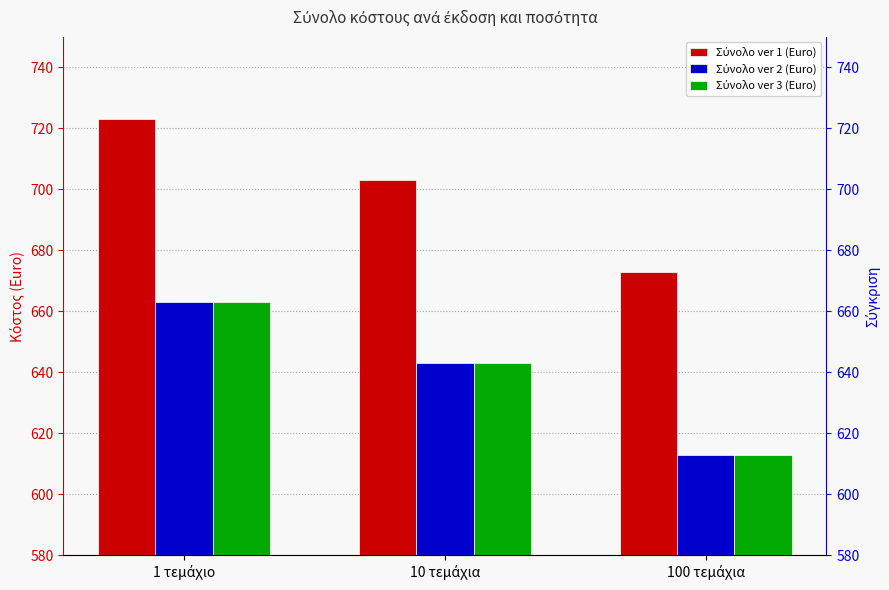

What is the label of the 3rd bar from the right?

1 τεμάχιο